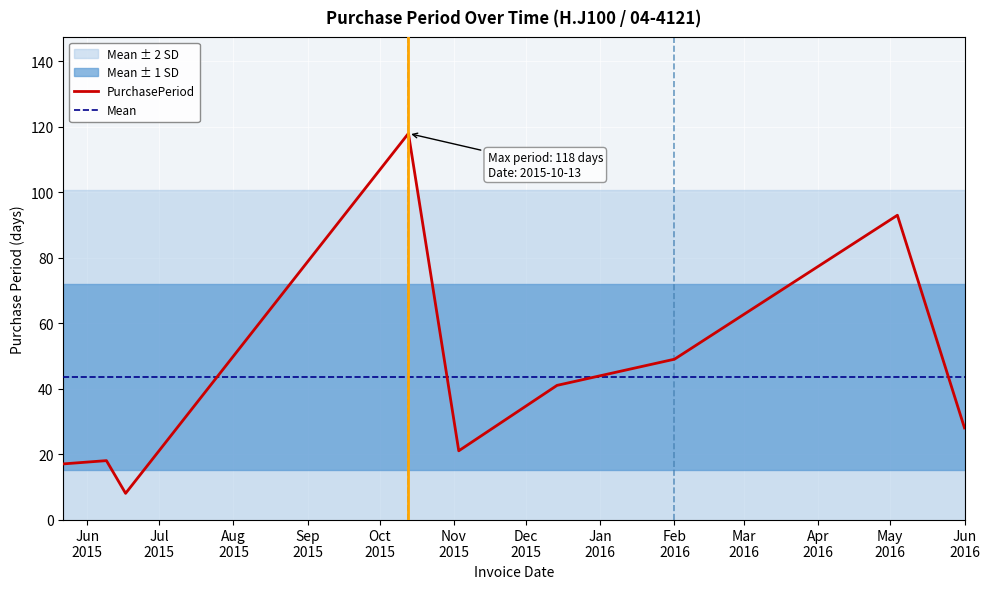

What is the maximum value for PurchasePeriod?

118.0